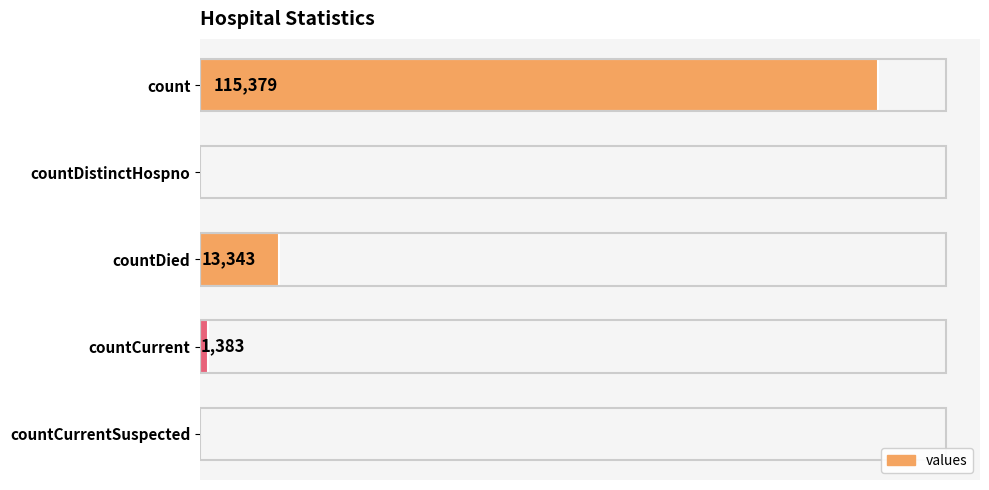

Between countCurrent and countDied, which is larger?

countDied